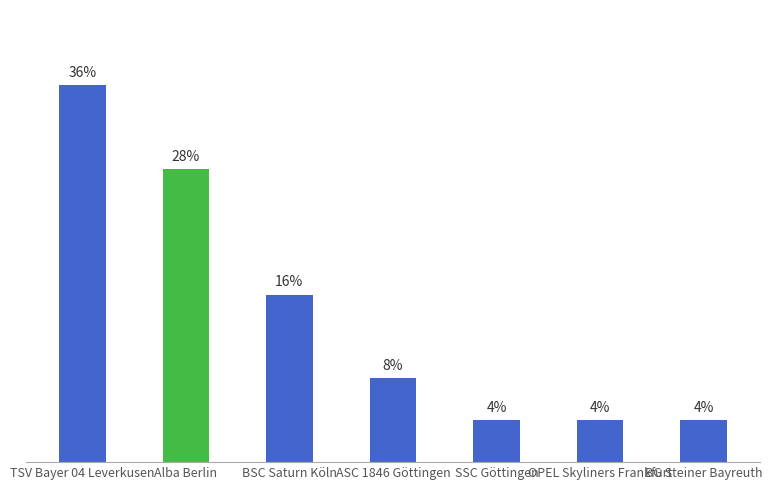

Which label corresponds to the largest value in the chart?

TSV Bayer 04 Leverkusen